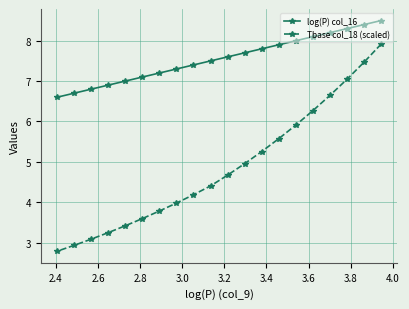

Rank the series by their maximum value, from highest to lowest.

log(P) col_16, Tbase col_18 (scaled)